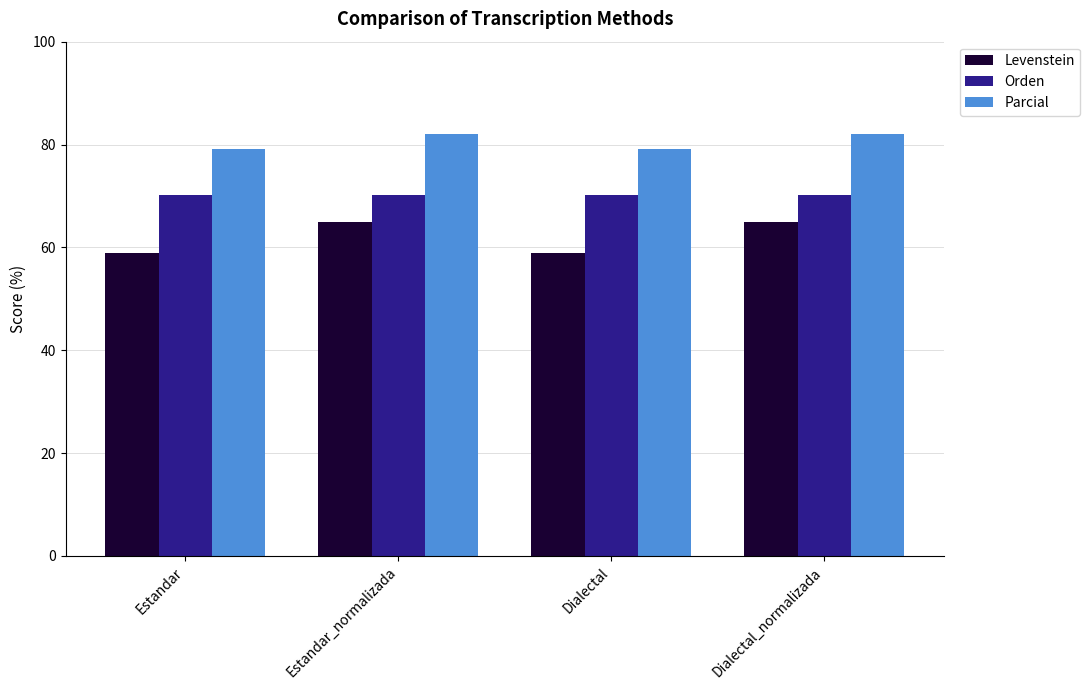

True or false: Orden has a value of 70.1 at Dialectal_normalizada.

True